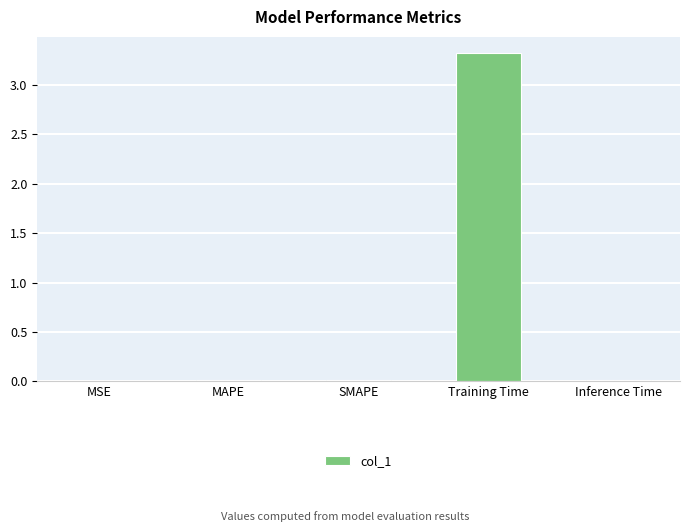

At which category does the chart reach its peak across all series?

Training Time